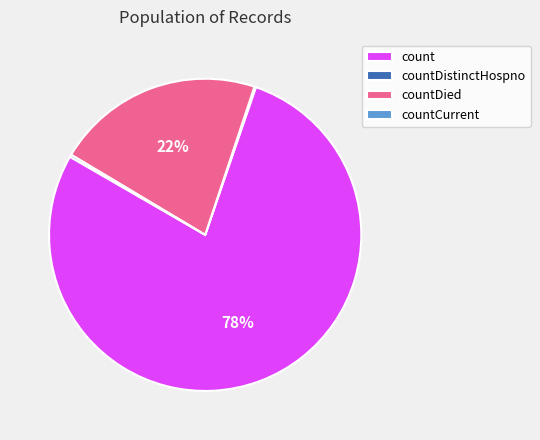

To the nearest percent, what is the difference between the largest and smallest slice percentages?

78%